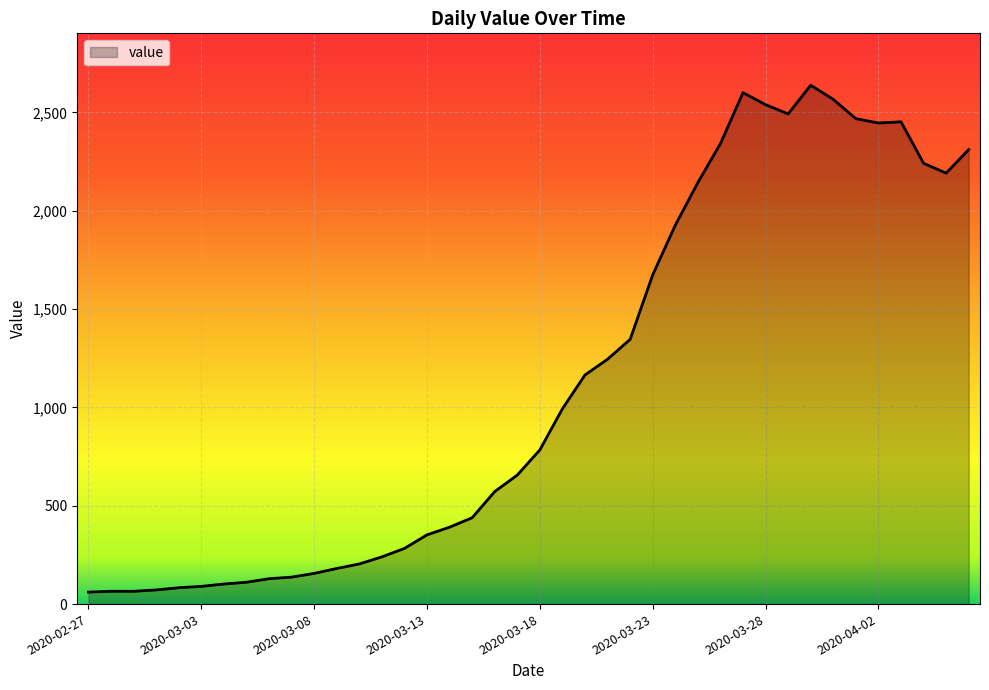

What is the average value?

1124